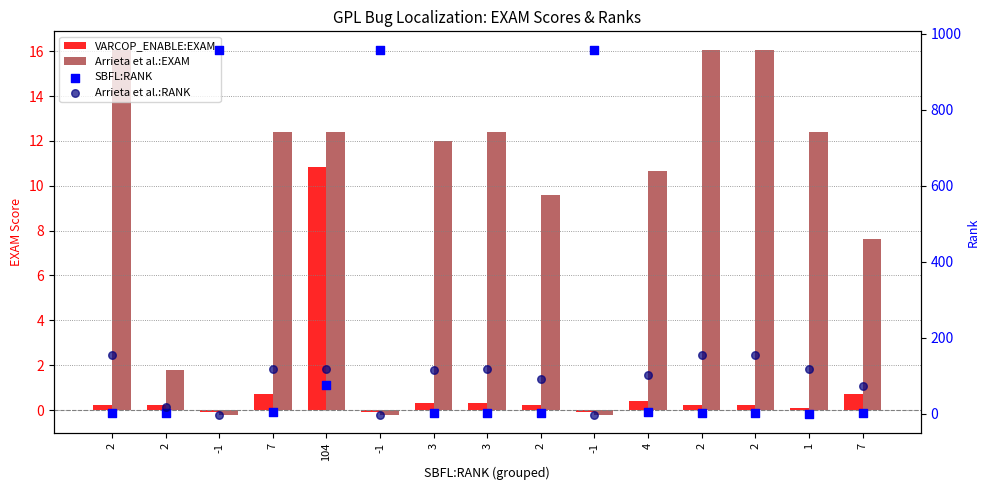

At how many categories does at least one series exceed 819?

3